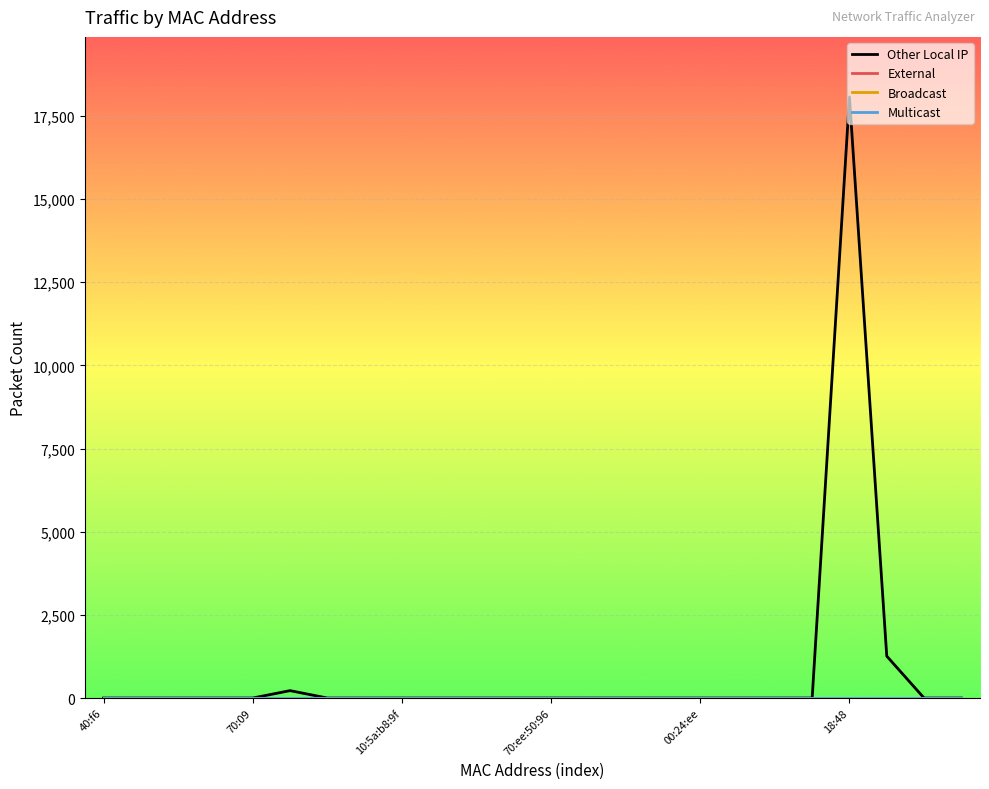

Does the chart display data point markers on the line(s)?

No